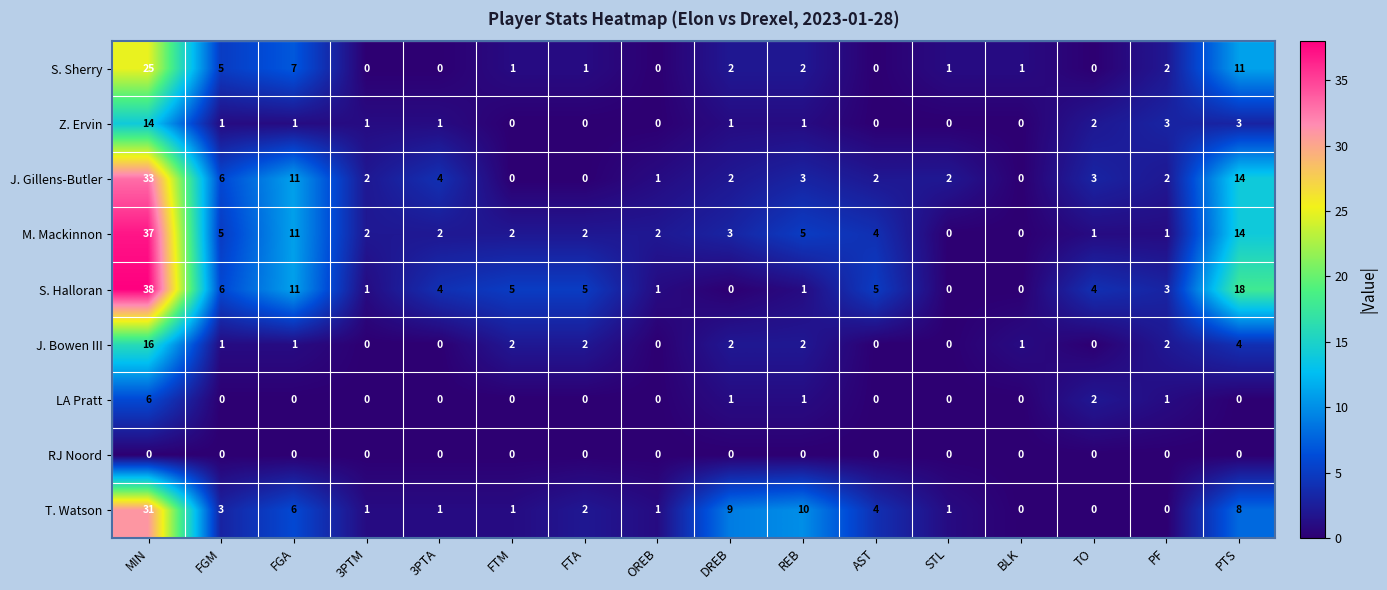

What is the total value across all series at FGA?

48